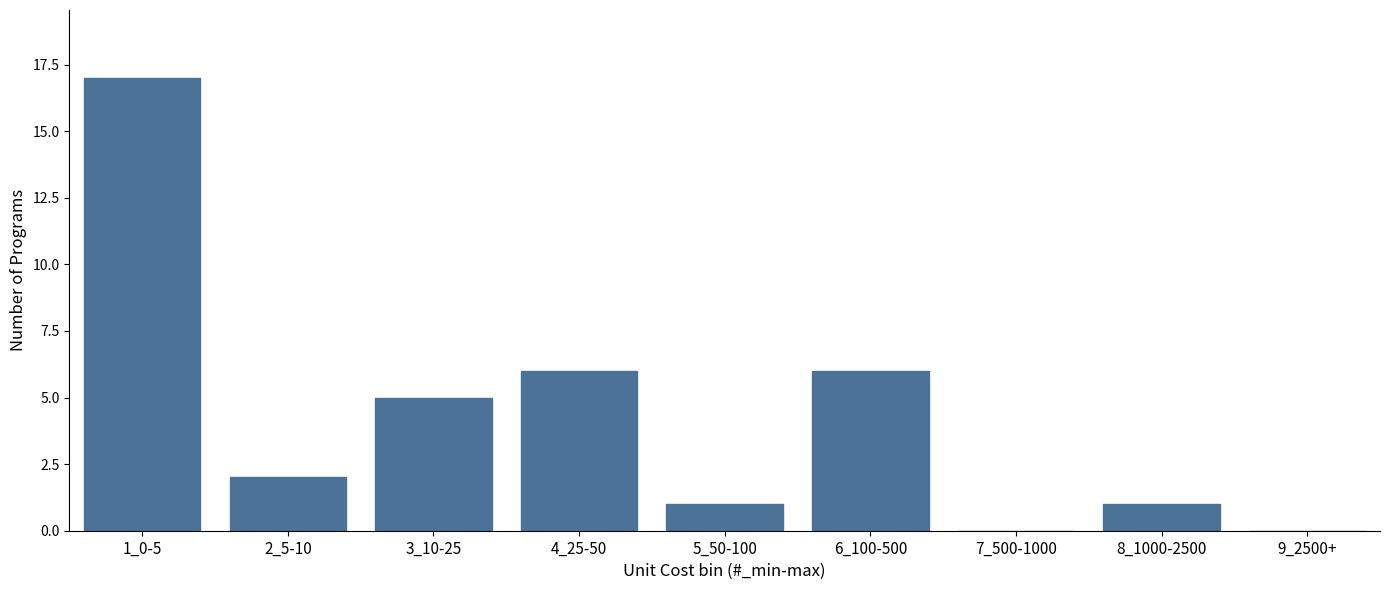

Reading left to right, list all the values displayed in this chart.

1_0-5=17	2_5-10=2	3_10-25=5	4_25-50=6	5_50-100=1	6_100-500=6	7_500-1000=0	8_1000-2500=1	9_2500+=0